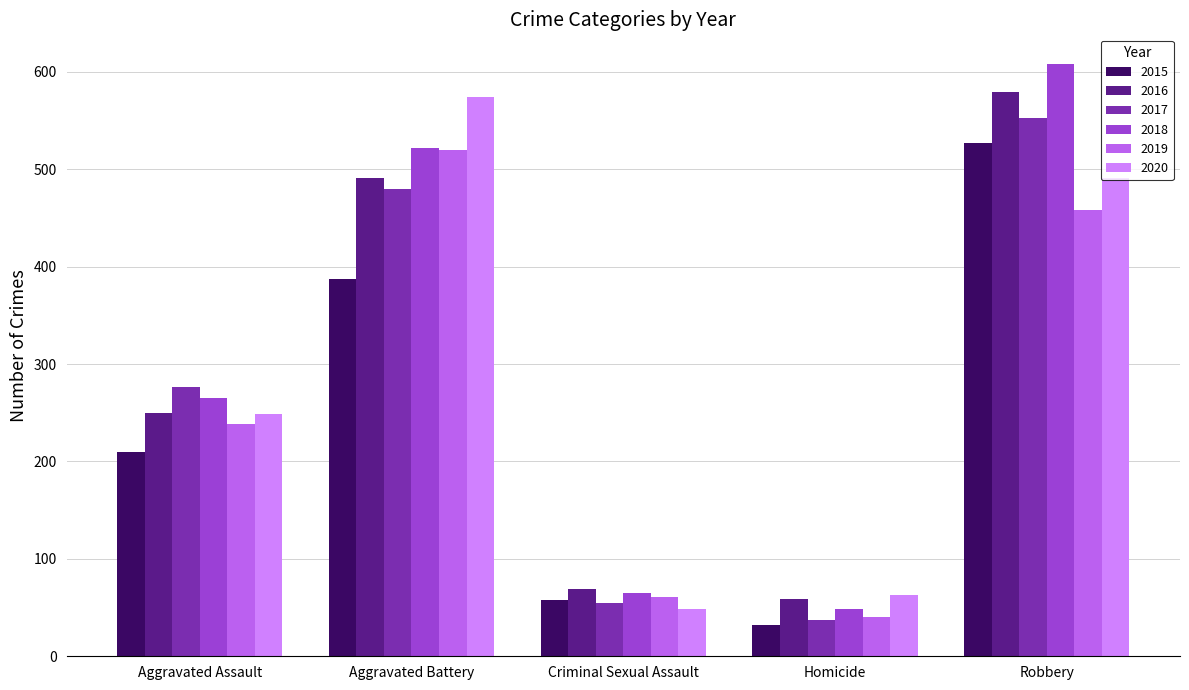

What is the difference between the highest and lowest values at Aggravated Assault?

66